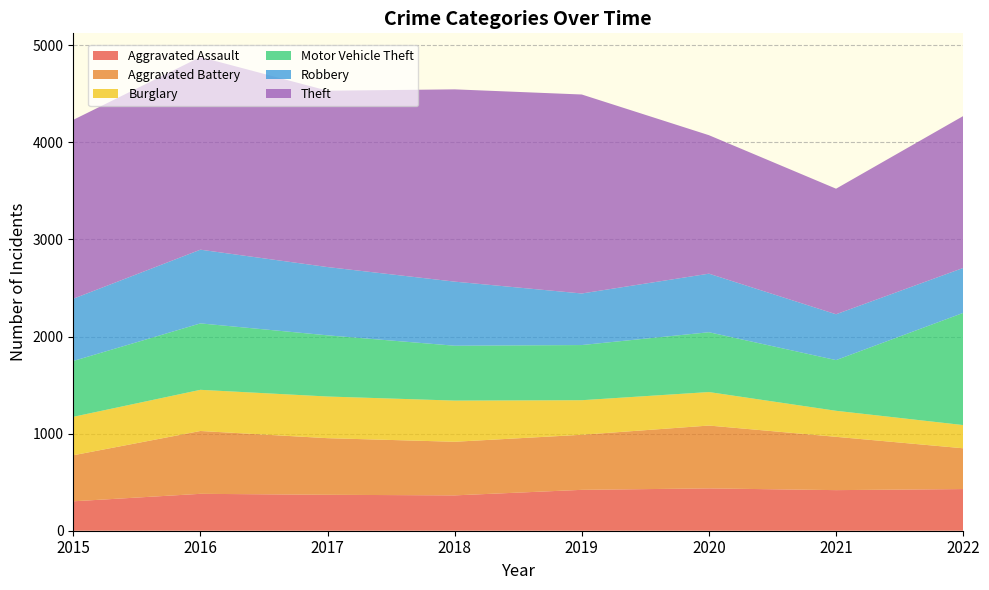

Reading left to right, what are all the values shown in this chart?

Aggravated Assault: 2015=303	2016=380	2017=370	2018=364	2019=421	2020=436	2021=418	2022=429
Aggravated Battery: 2015=474	2016=647	2017=583	2018=552	2019=567	2020=647	2021=549	2022=420
Burglary: 2015=396	2016=424	2017=429	2018=424	2019=356	2020=345	2021=268	2022=239
Motor Vehicle Theft: 2015=575	2016=684	2017=630	2018=565	2019=568	2020=616	2021=522	2022=1155
Robbery: 2015=641	2016=759	2017=703	2018=660	2019=531	2020=603	2021=472	2022=463
Theft: 2015=1842	2016=1984	2017=1816	2018=1980	2019=2049	2020=1426	2021=1293	2022=1564